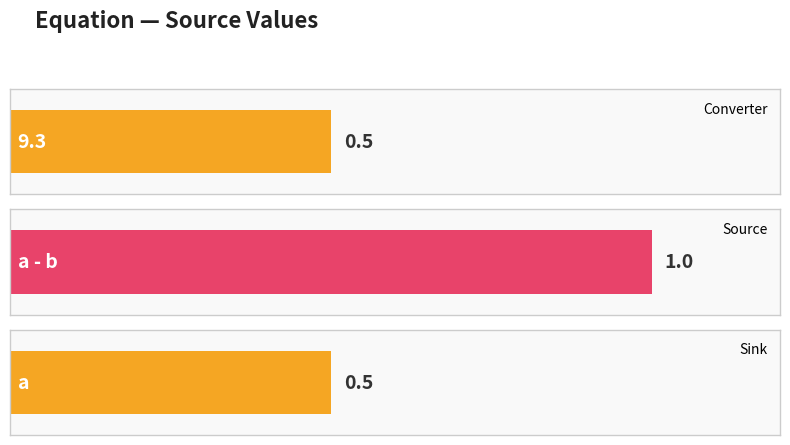

What is the difference between the maximum and second lowest values?

0.5